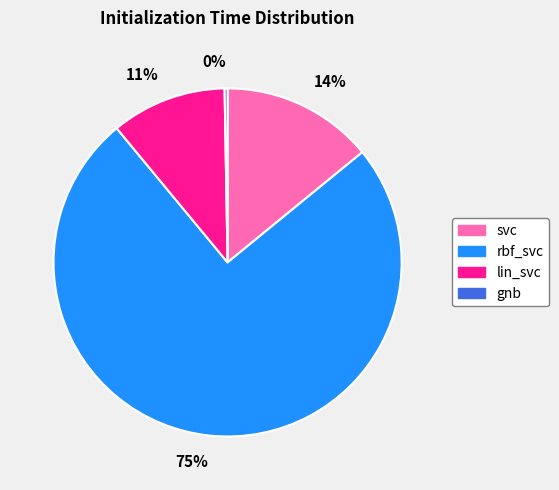

What percentage is the 14% slice, to the nearest percent?

14%